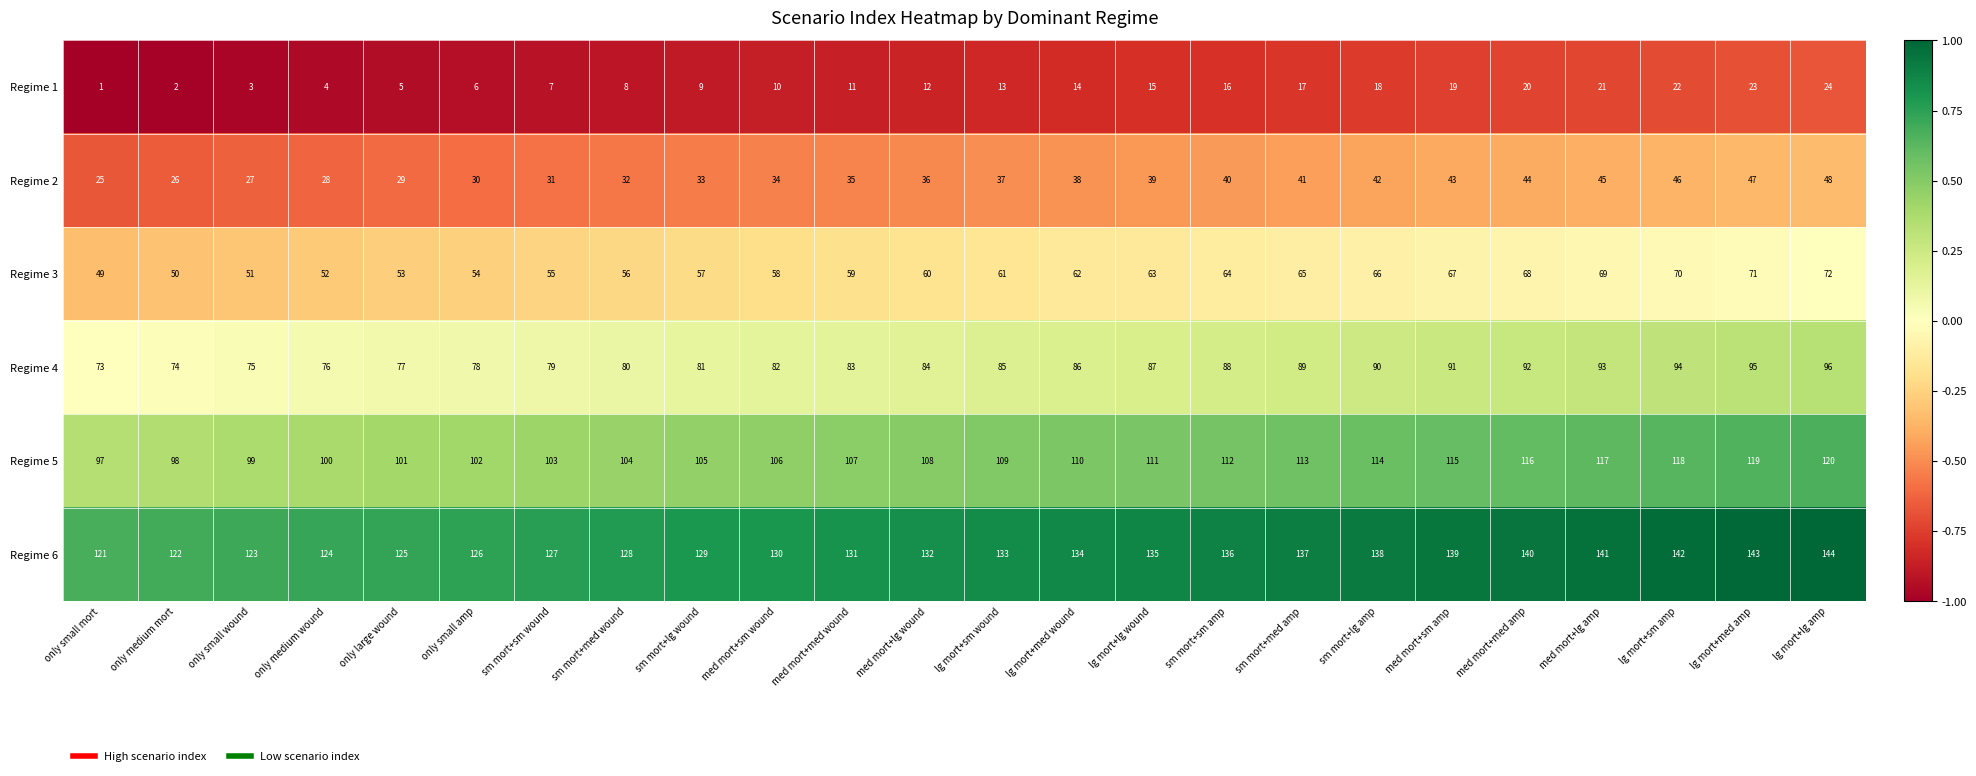

What value does the Regime 4 series have at sm mort+sm wound?

79